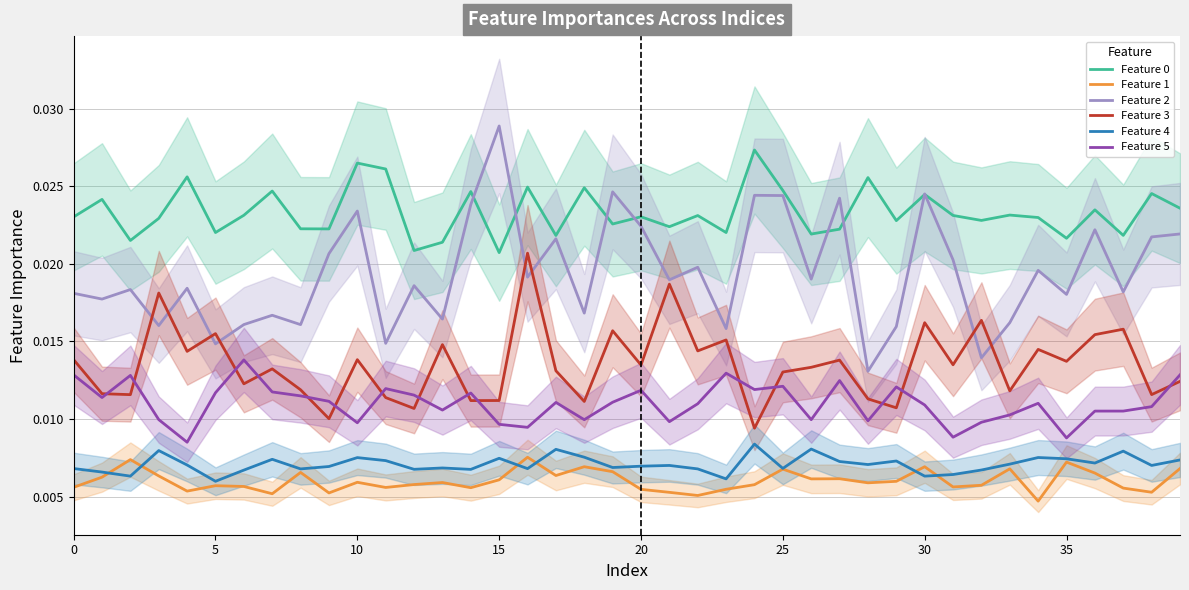

What are all the series names shown in the legend?

Feature 0, Feature 1, Feature 2, Feature 3, Feature 4, Feature 5